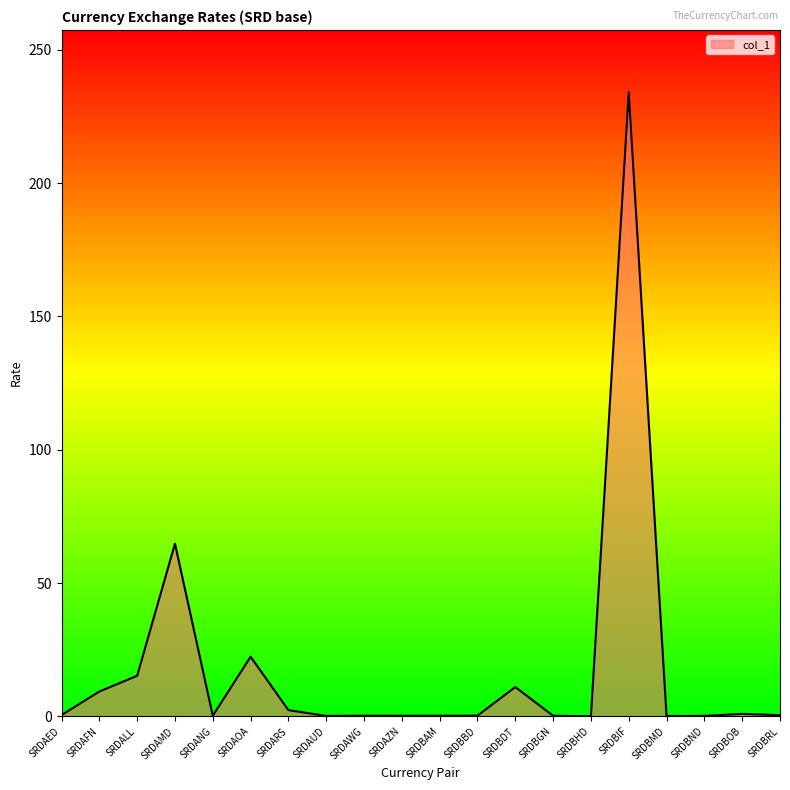

Which category has the highest value across all series?

SRDBIF